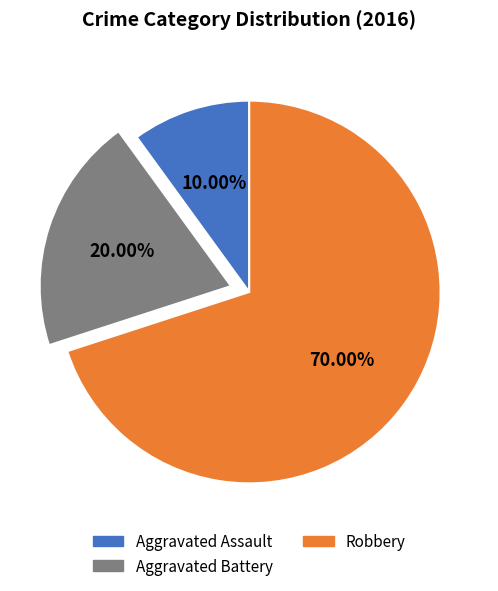

Does Aggravated Assault account for over 50% of the chart?

No